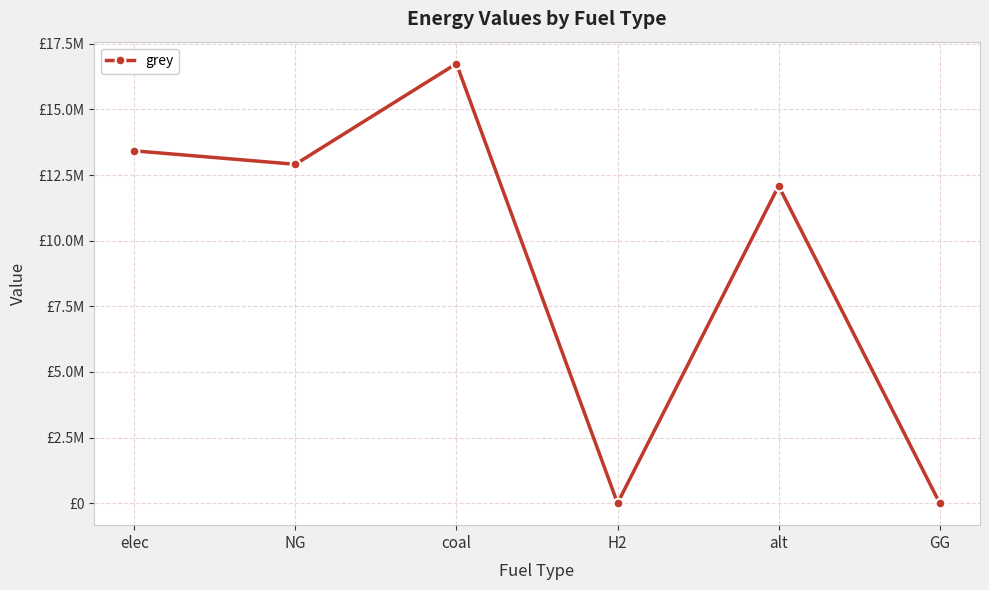

Is this an area chart (filled region under the line)?

No